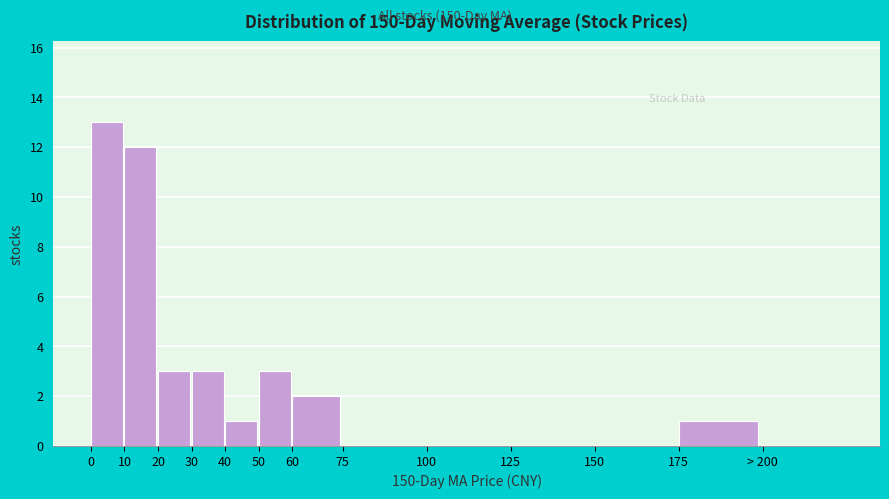

Reading left to right, list all the values displayed in this chart.

0=13	10=12	20=3	30=3	40=1	50=3	60=2	75=0	100=0	125=0	150=0	175=1	> 200=0